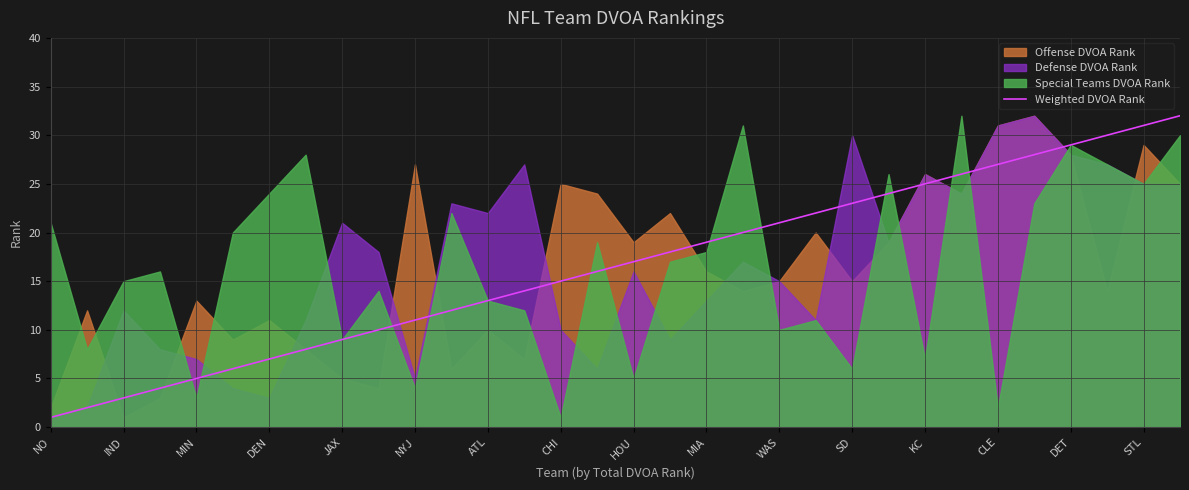

True or false: Weighted DVOA Rank has a value of 31 at SD.

False